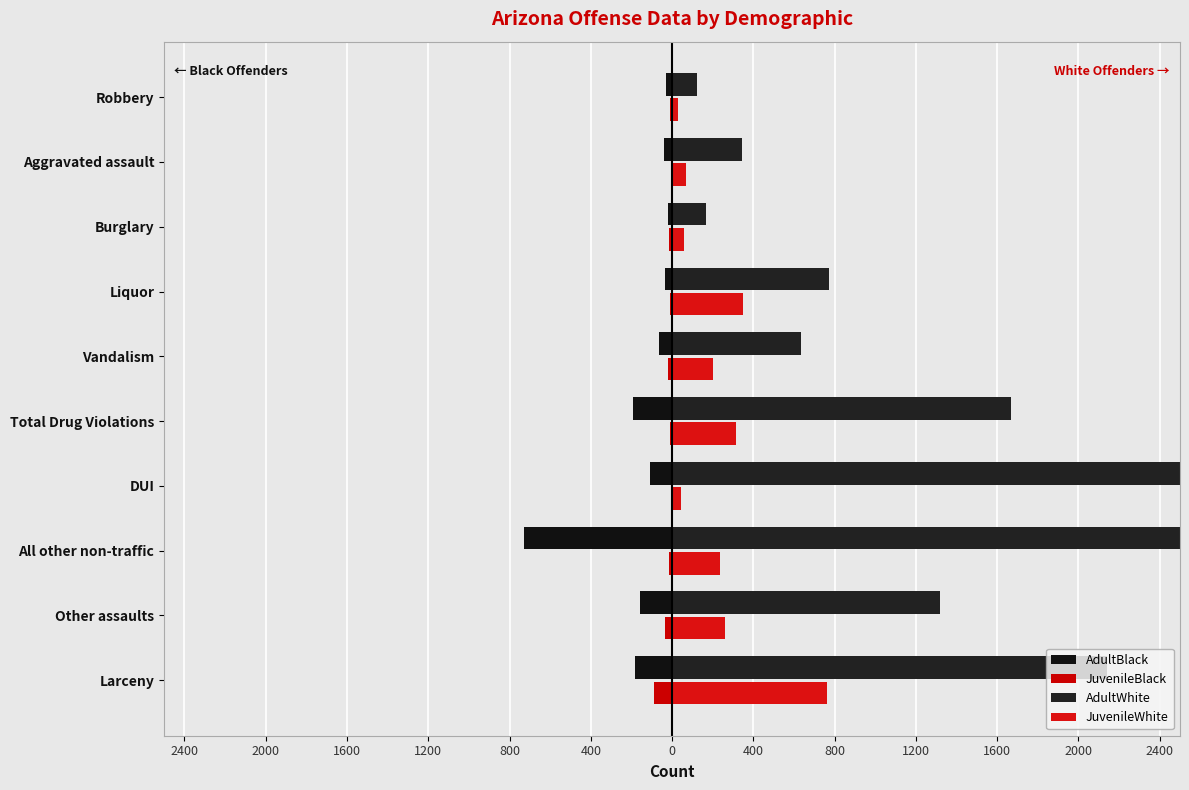

What is the total value across all series at 1200?

2602